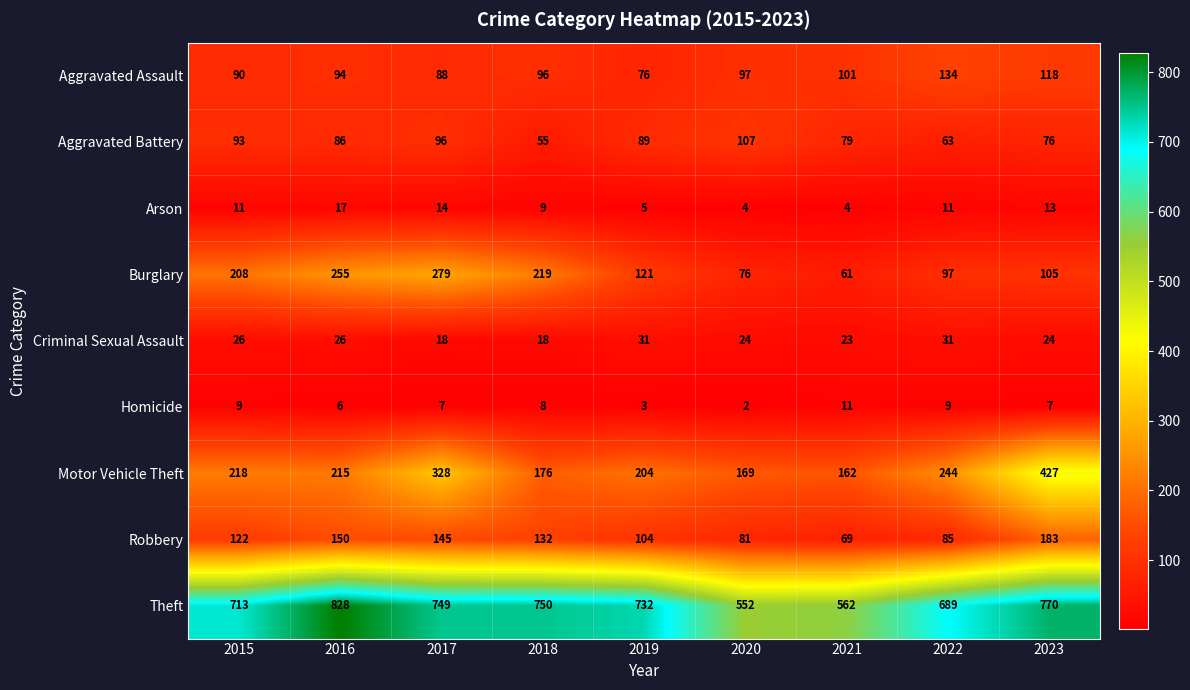

At how many categories does at least one series exceed 604?

7